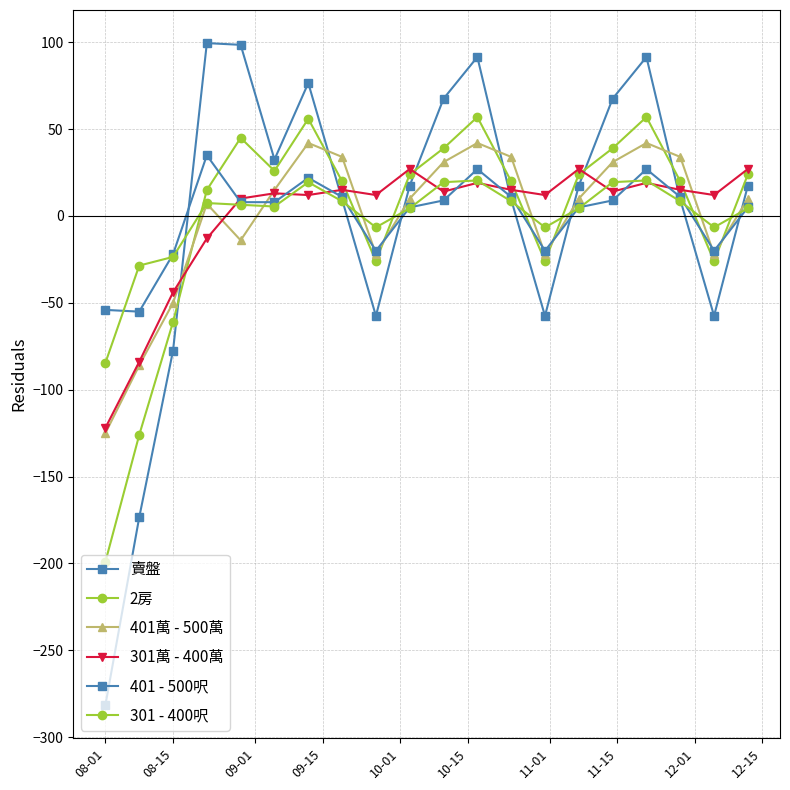

How many lines are shown in the chart?

6